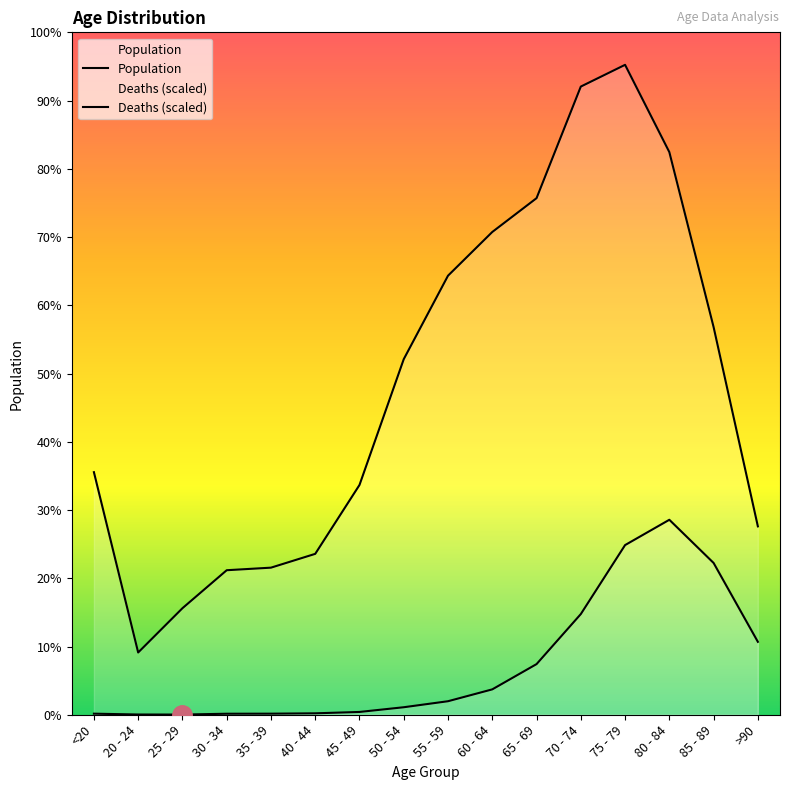

Where does the Population series first go above 6803?

55 - 59